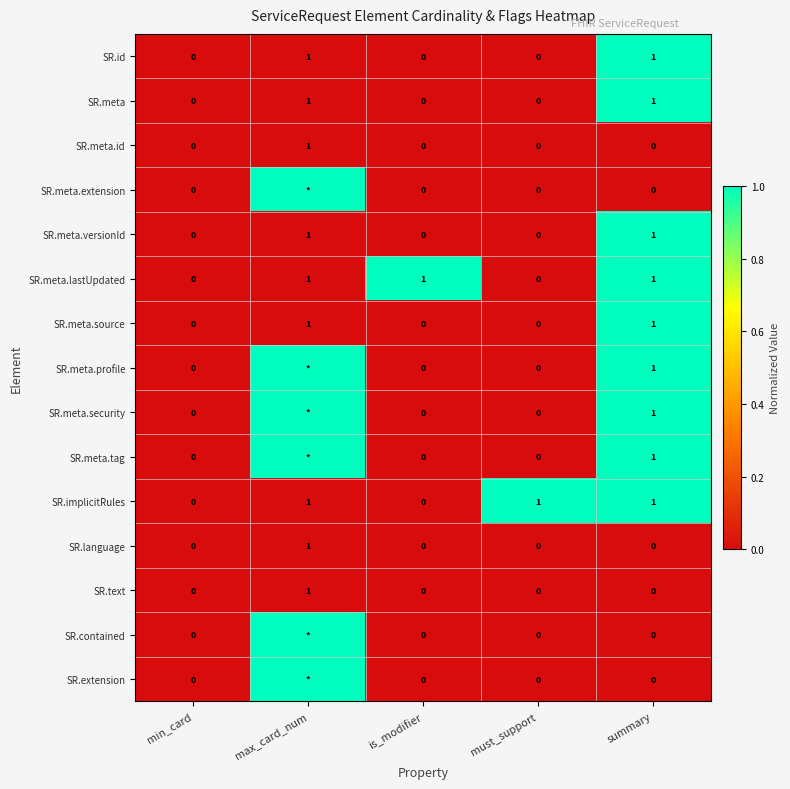

Count the SR.text values in the range 0 to 1.

5